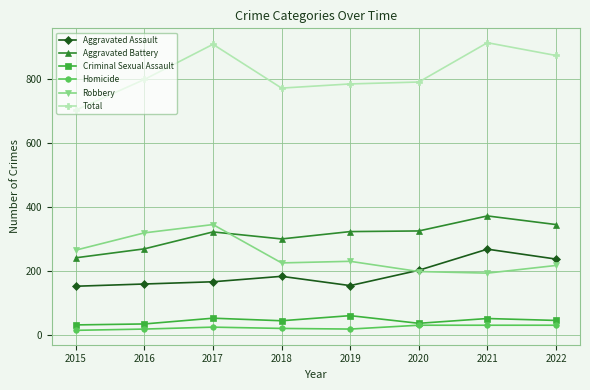

Which series has the largest range (max minus min)?

Total